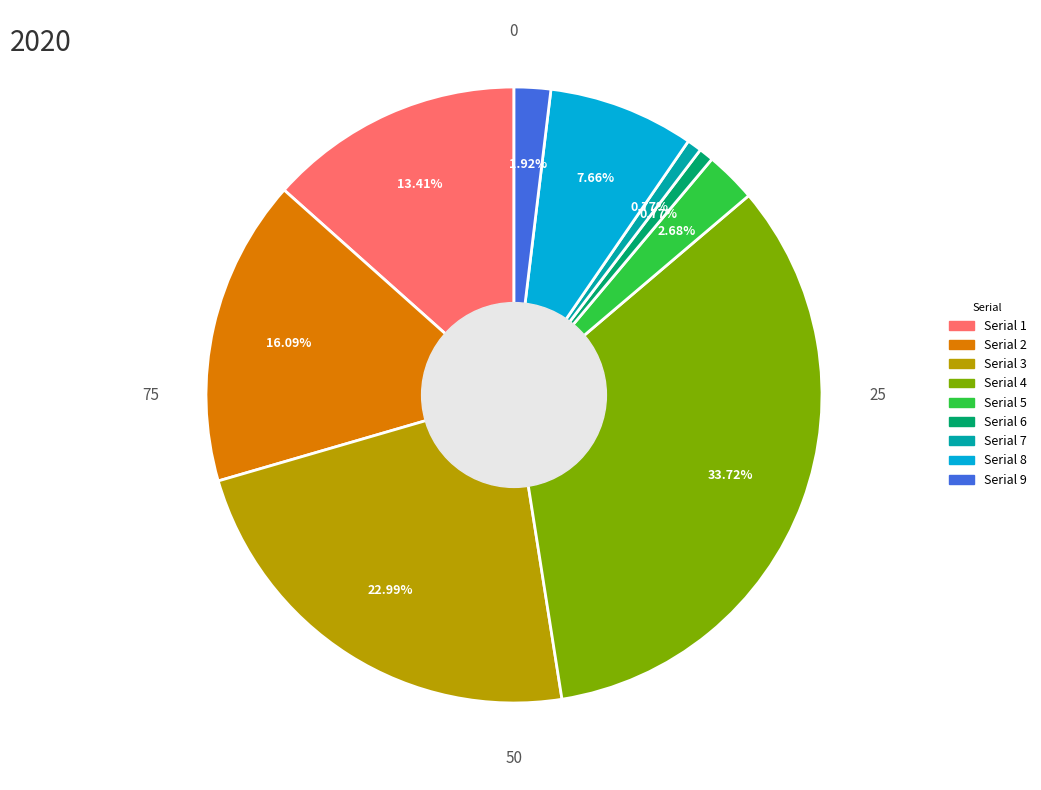

Is there any slice that represents more than half of the pie?

No